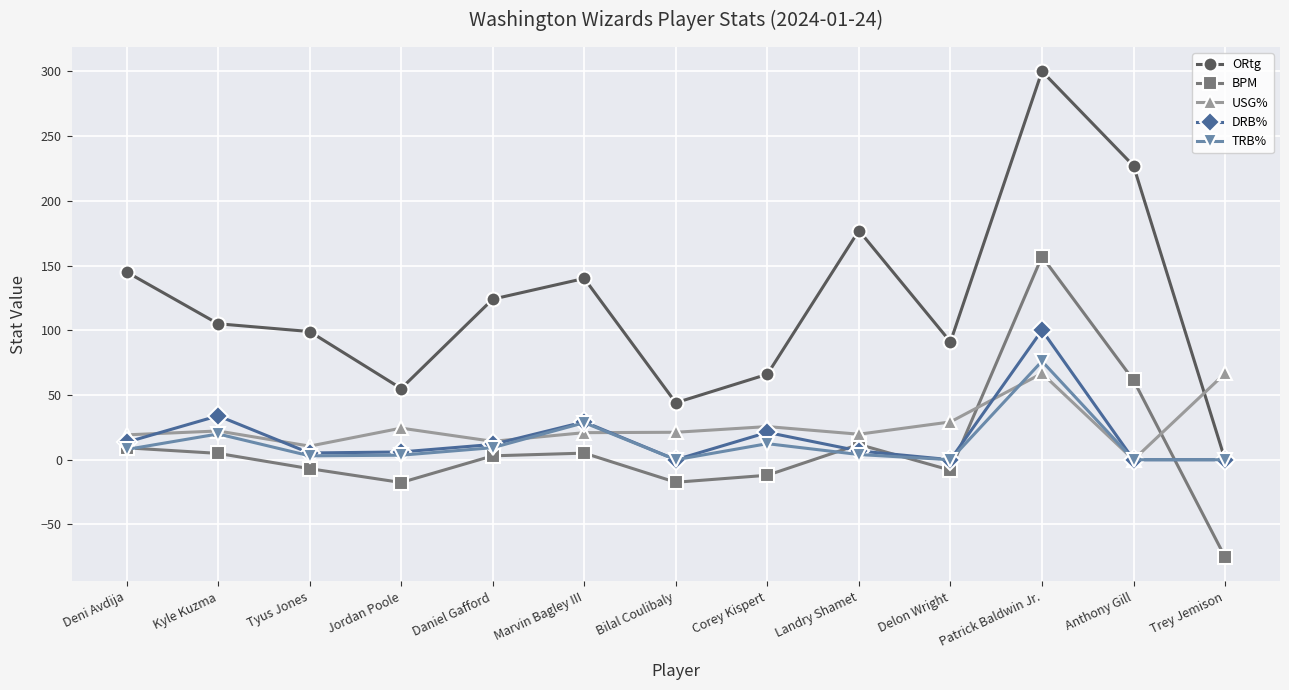

How many lines are shown in the chart?

5